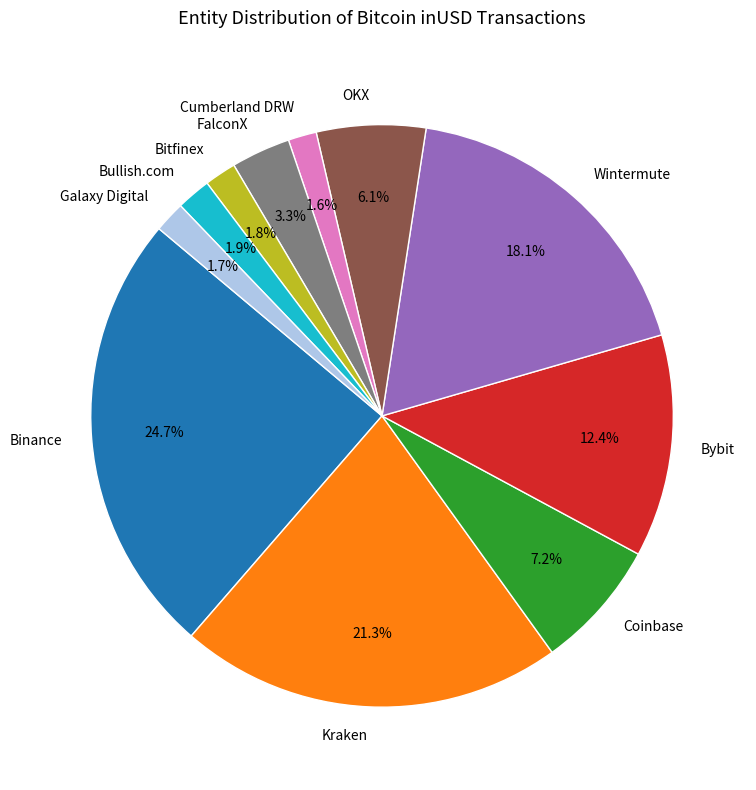

Approximately how many times larger is the value at Cumberland DRW compared to Bitfinex?

0.9